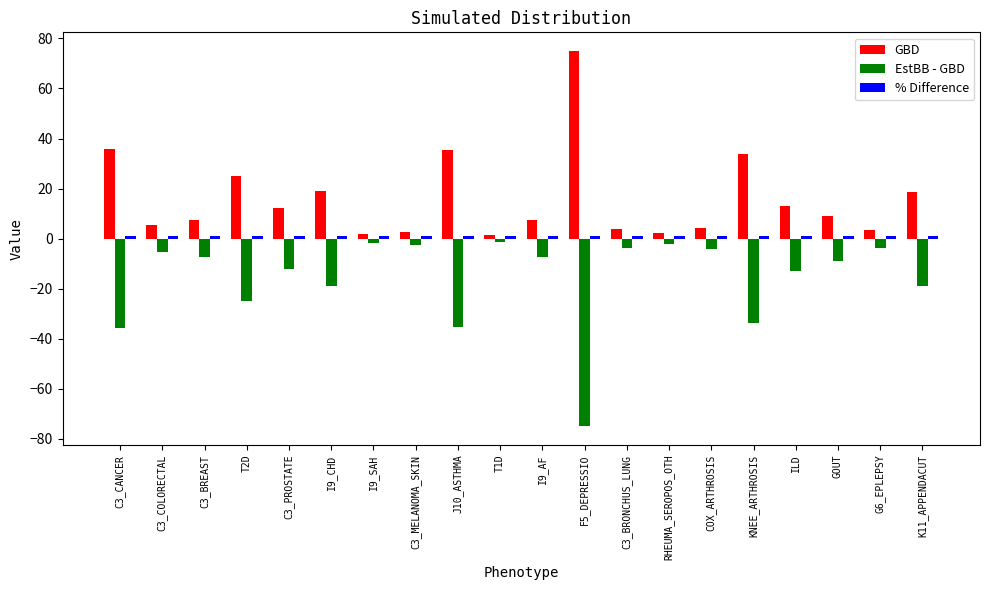

What is the total value across all series at GOUT?

1.0